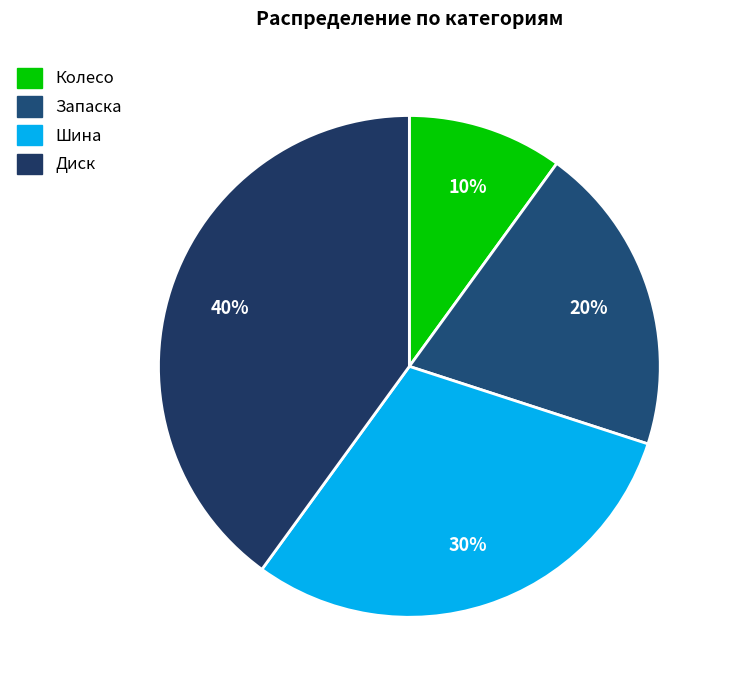

To the nearest percent, what portion does Колесо represent?

10%